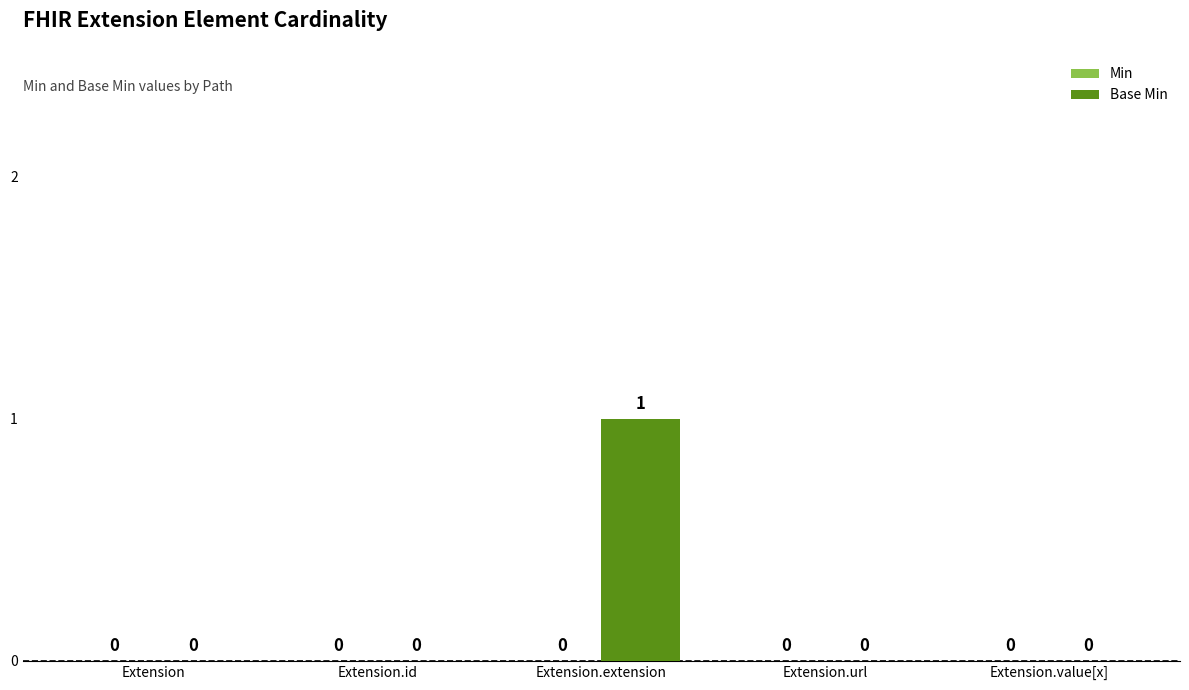

Which label corresponds to the largest value in the chart?

Extension.extension